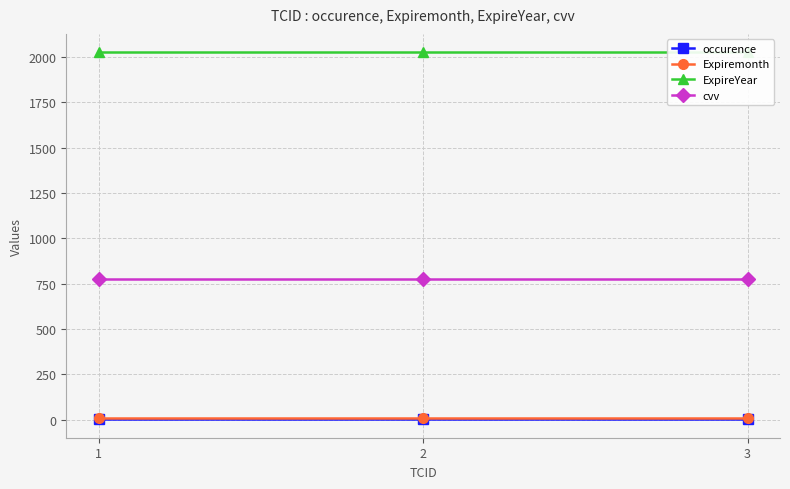

What is the sum of the cvv values at 2 and 1?

1546